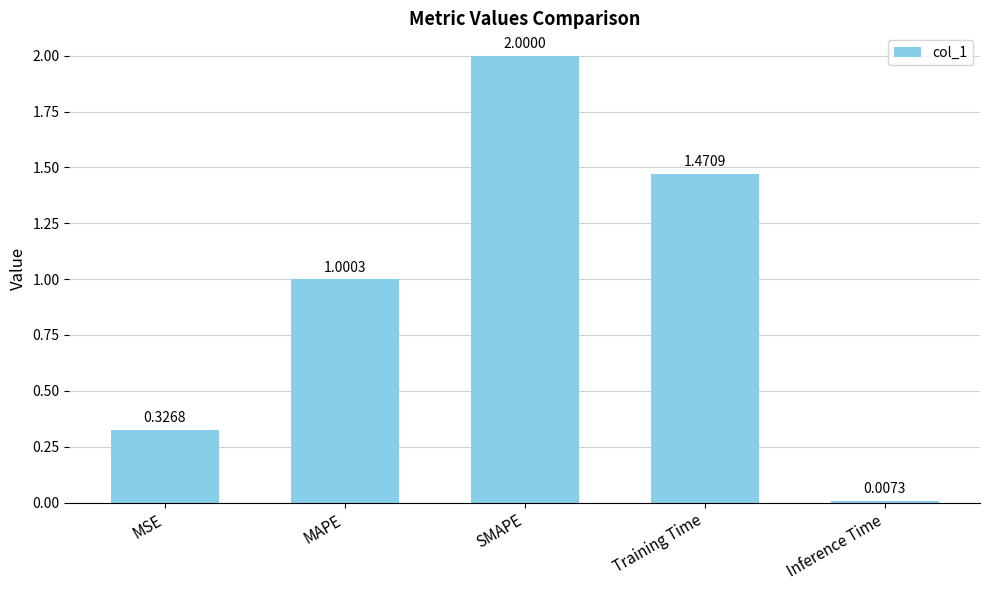

Which category has the lowest value across all series?

Inference Time